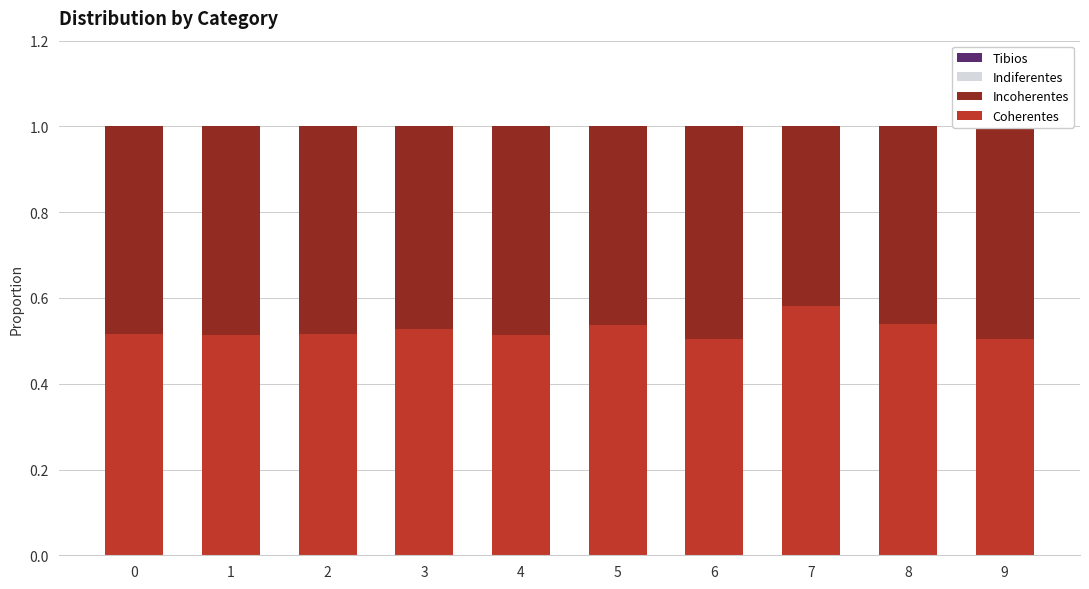

How many categories are shown in the chart?

10